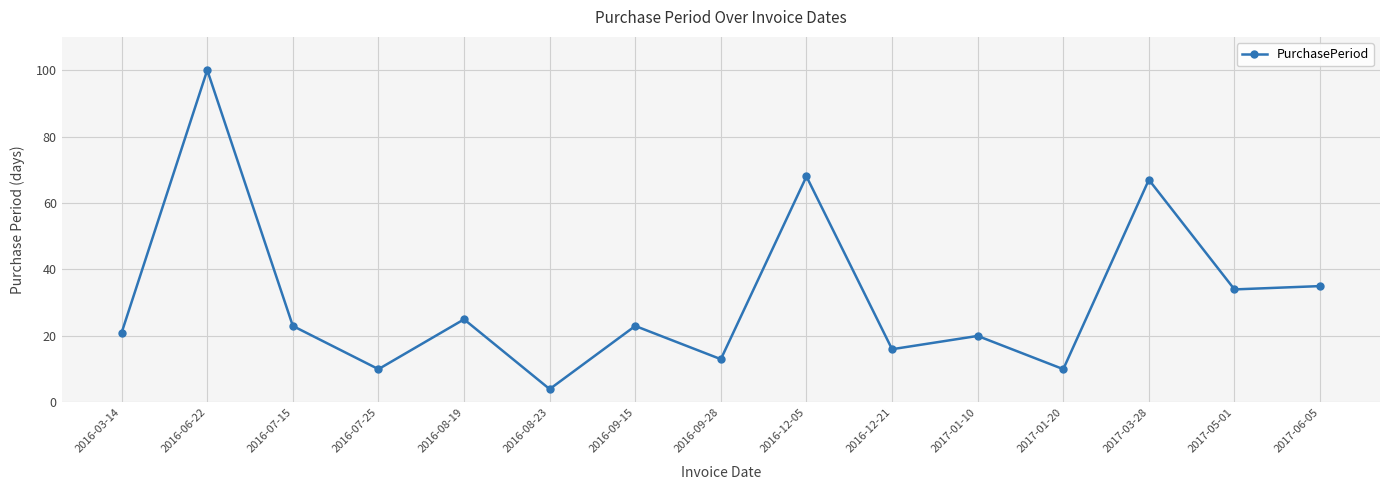

How many categories are shown in the chart?

15